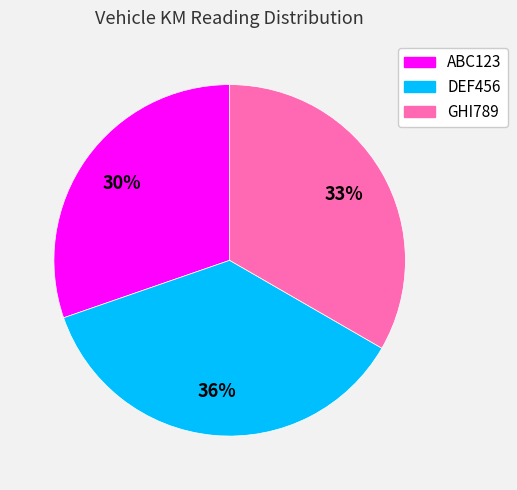

Do GHI789 and ABC123 together represent more than half of the pie?

Yes